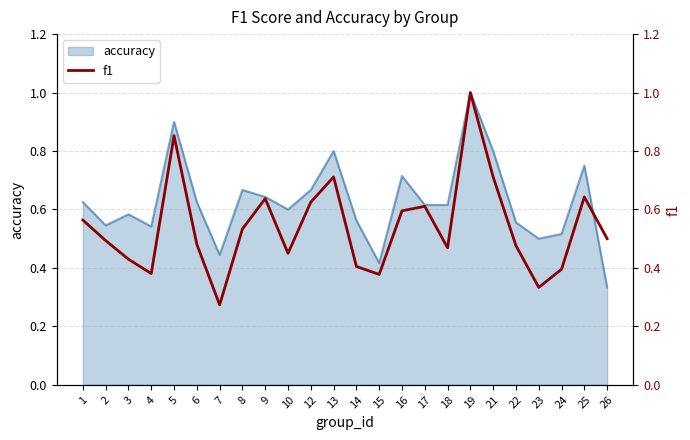

Is it true that the value at 3 is 0.4?

True